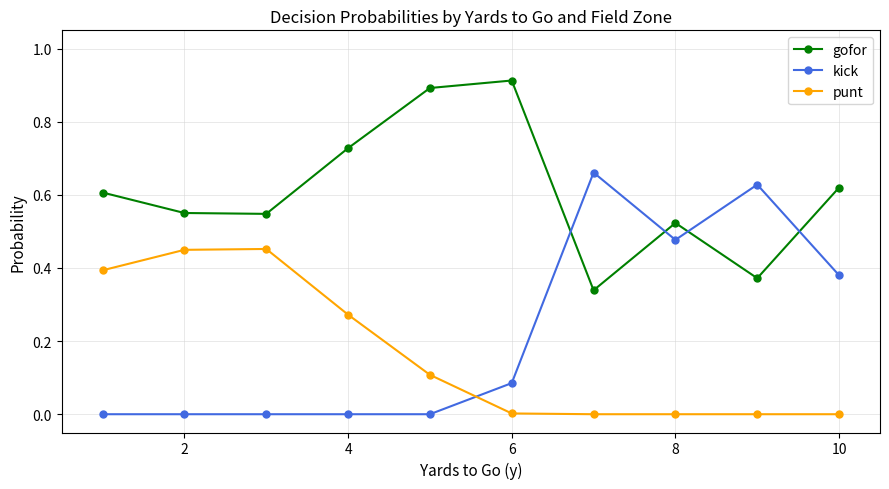

How many series are shown in this chart?

3